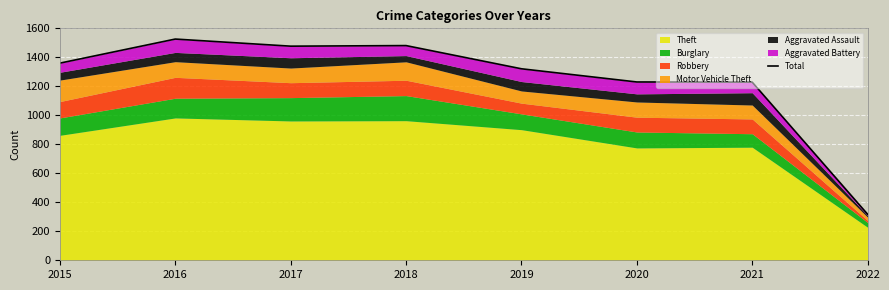

How many categories are shown in the chart?

8